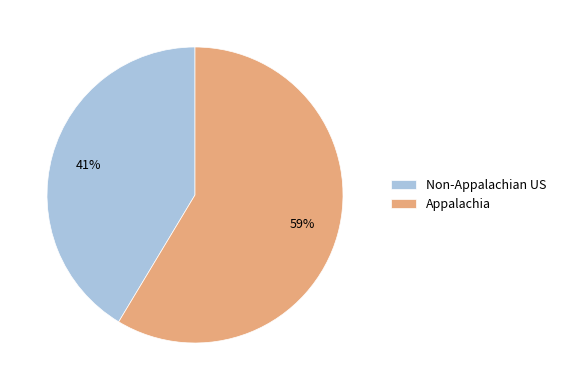

Is there any slice that represents more than half of the pie?

Yes